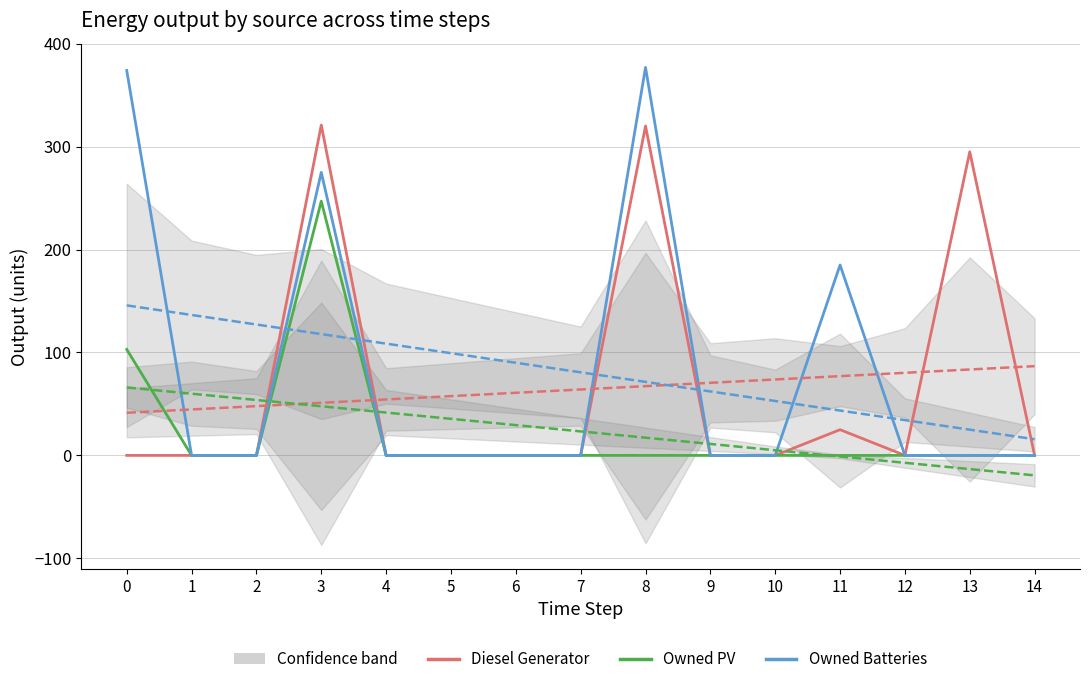

Does the chart display data point markers on the line(s)?

No